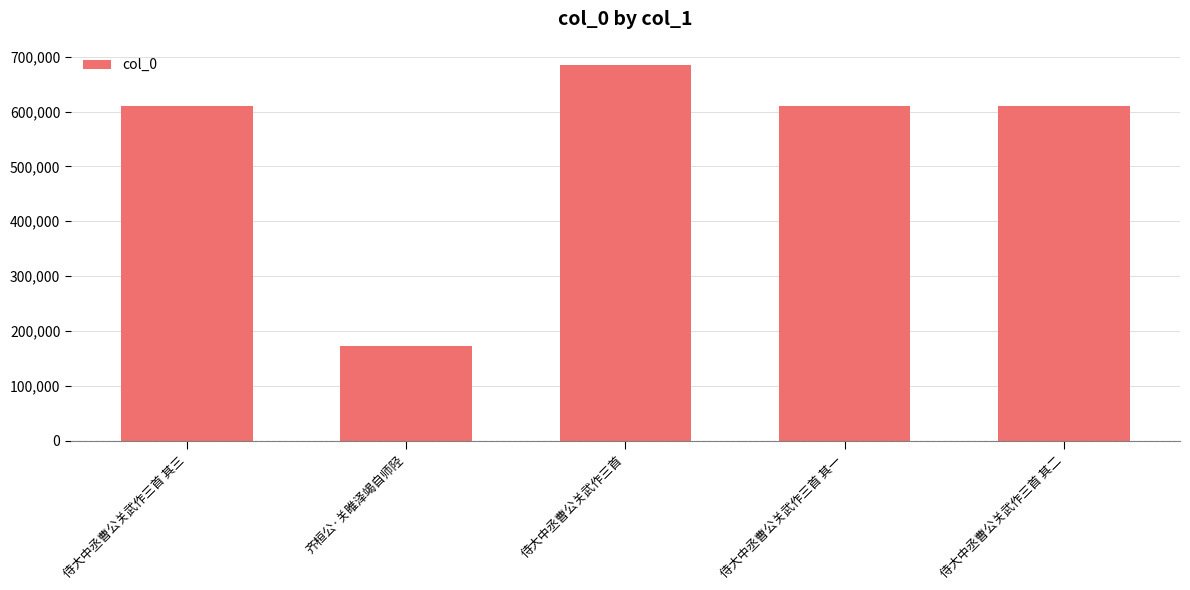

What is the label of the 4th bar from the right?

齐桓公·关睢泽竭自师陉